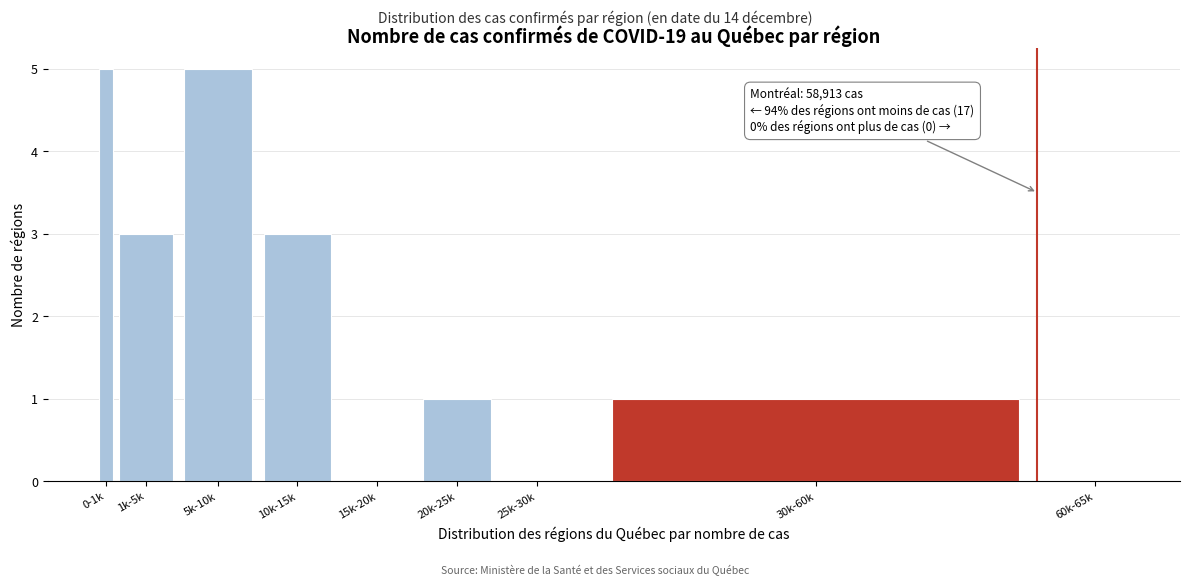

Reading right to left, transcribe all the data shown in this chart.

60k-65k=0	30k-60k=1	25k-30k=0	20k-25k=1	15k-20k=0	10k-15k=3	5k-10k=5	1k-5k=3	0-1k=5